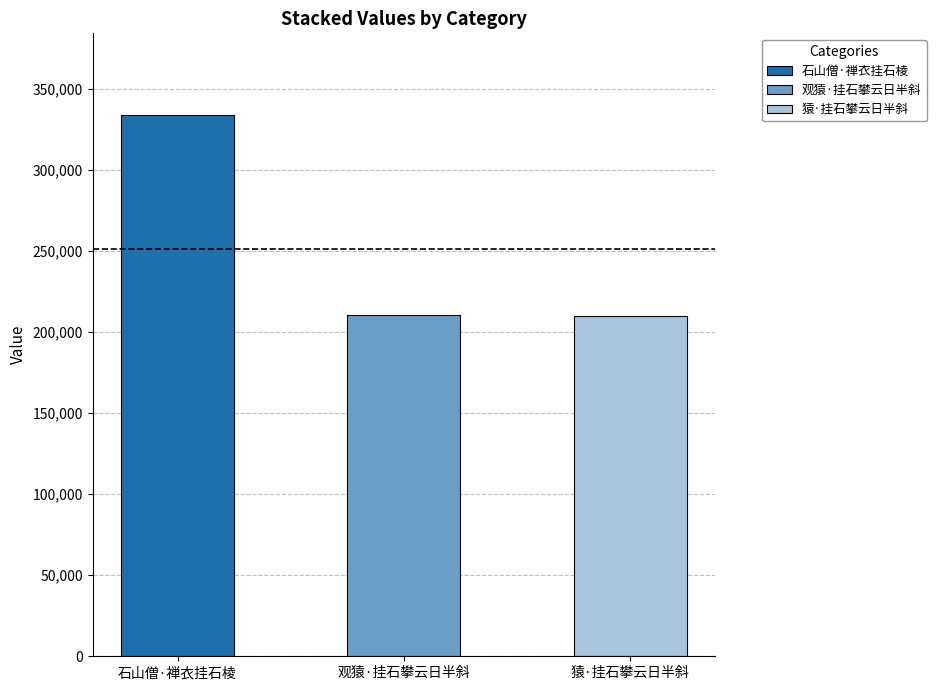

What is the greatest value displayed?

334330